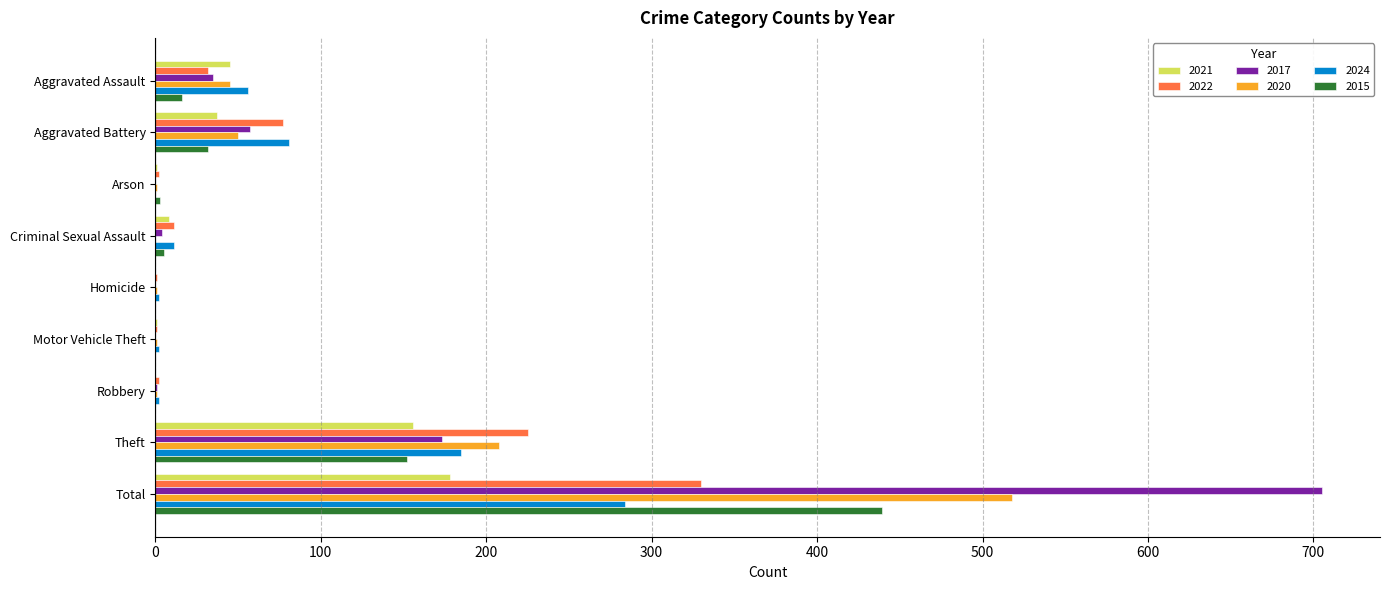

True or false: 2022 has a value of 330 at Total.

True